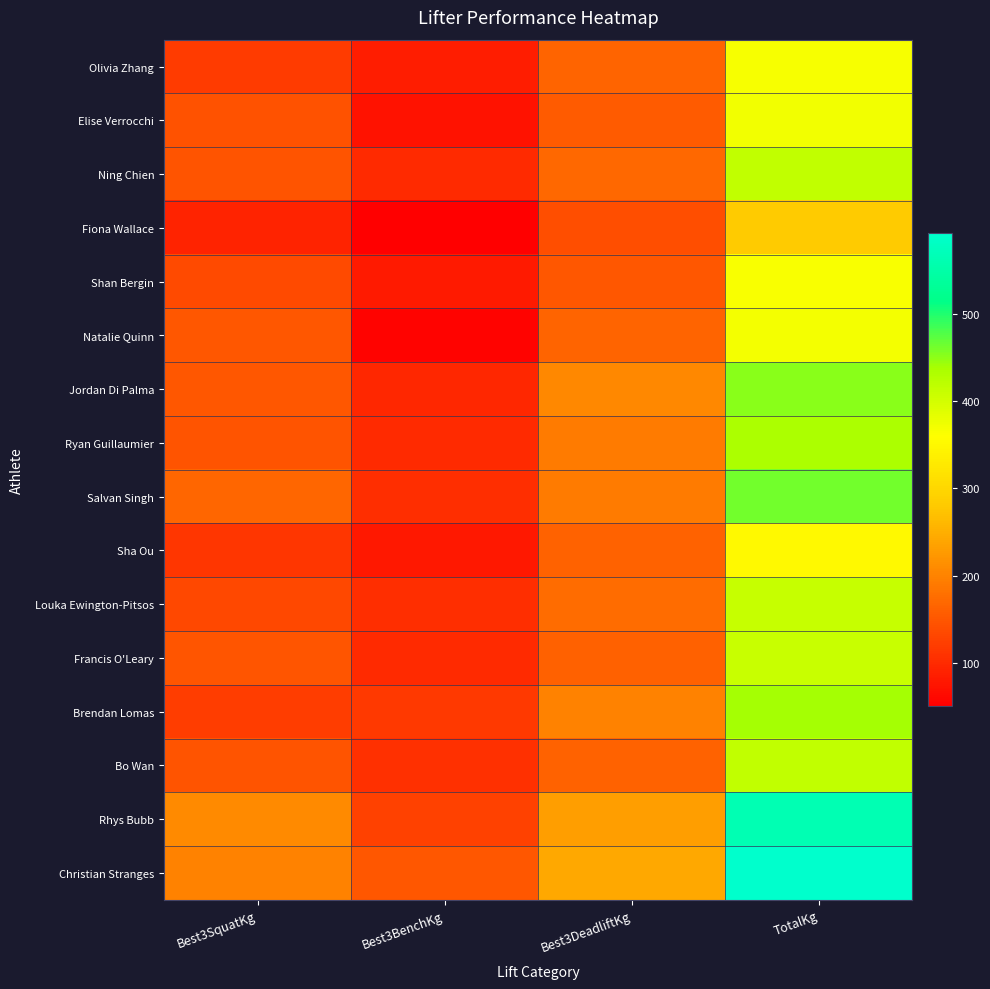

Which series has the largest range (max minus min)?

Christian Stranges